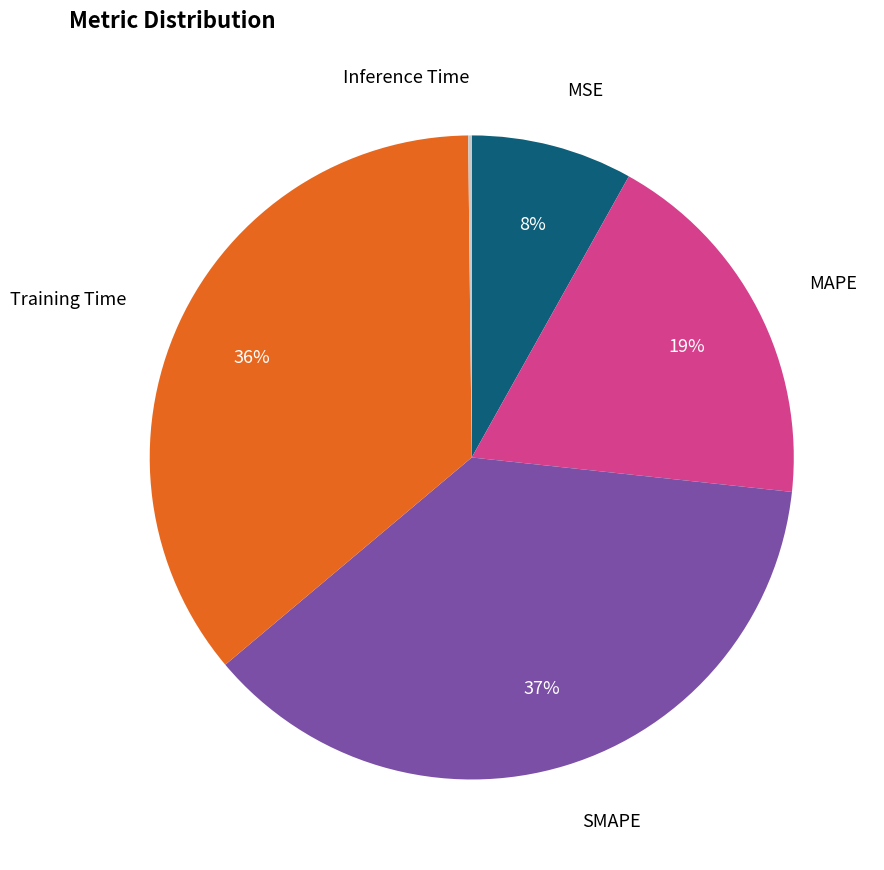

To the nearest percent, what is the average slice percentage?

20%